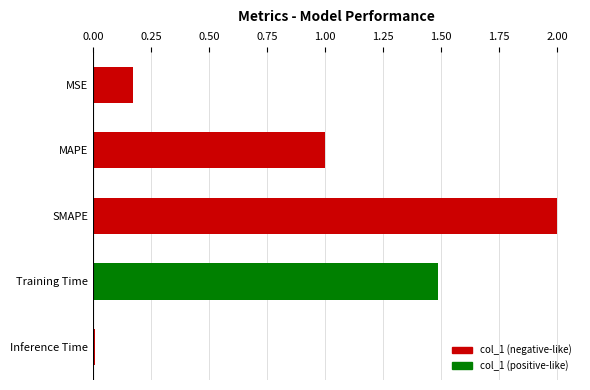

What value does the data have at SMAPE?

2.0